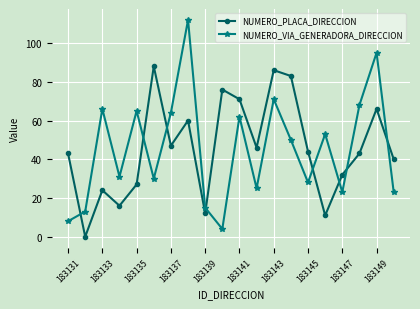

True or false: NUMERO_PLACA_DIRECCION and NUMERO_VIA_GENERADORA_DIRECCION cross at least once.

True